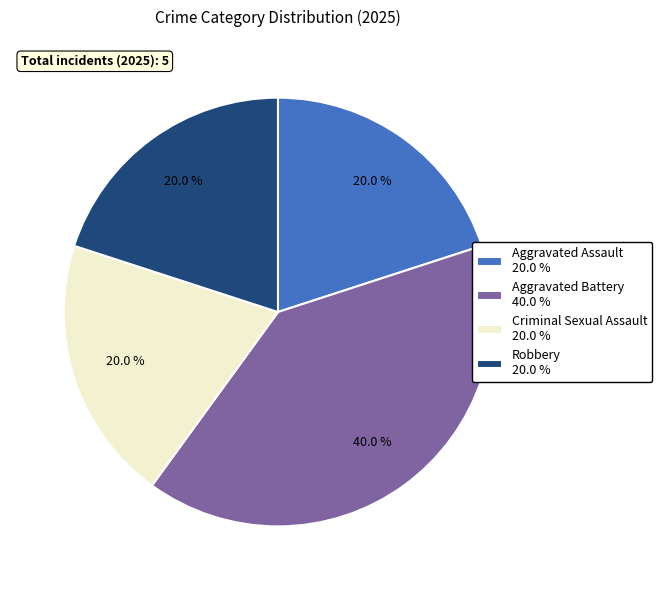

What portion of the pie excludes Robbery?

80.0%